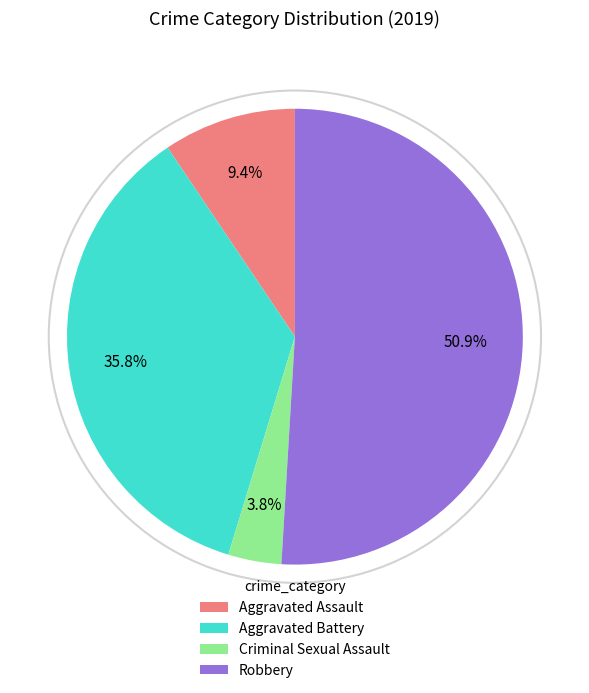

What is the smallest slice in the pie chart?

Criminal Sexual Assault